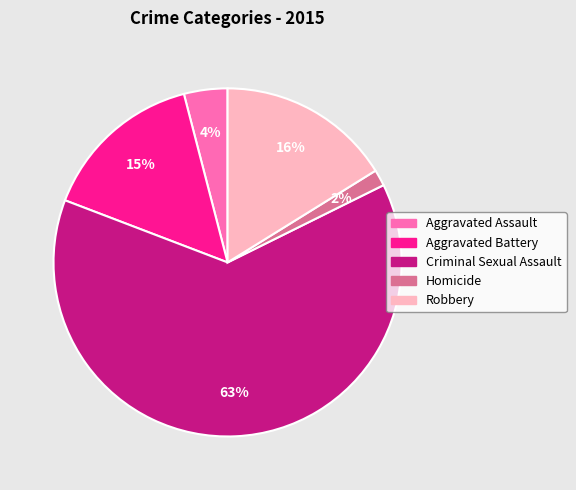

Rank the categories by value from highest to lowest.

Criminal Sexual Assault, Robbery, Aggravated Battery, Aggravated Assault, Homicide